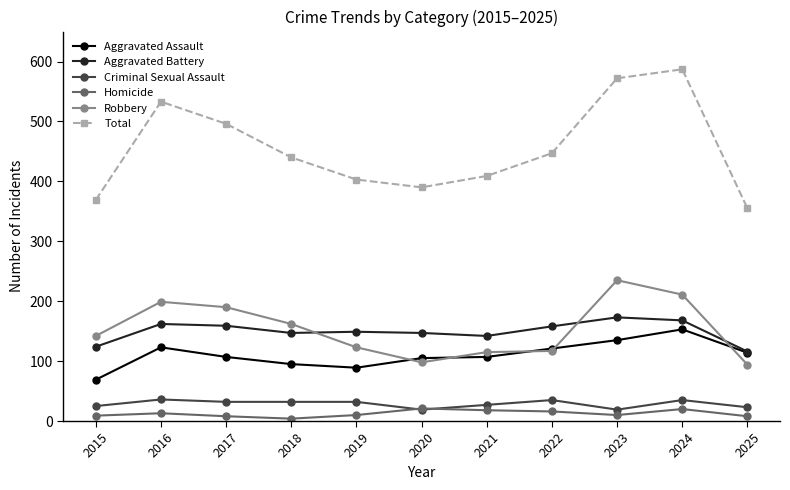

What is the maximum value for Homicide?

21